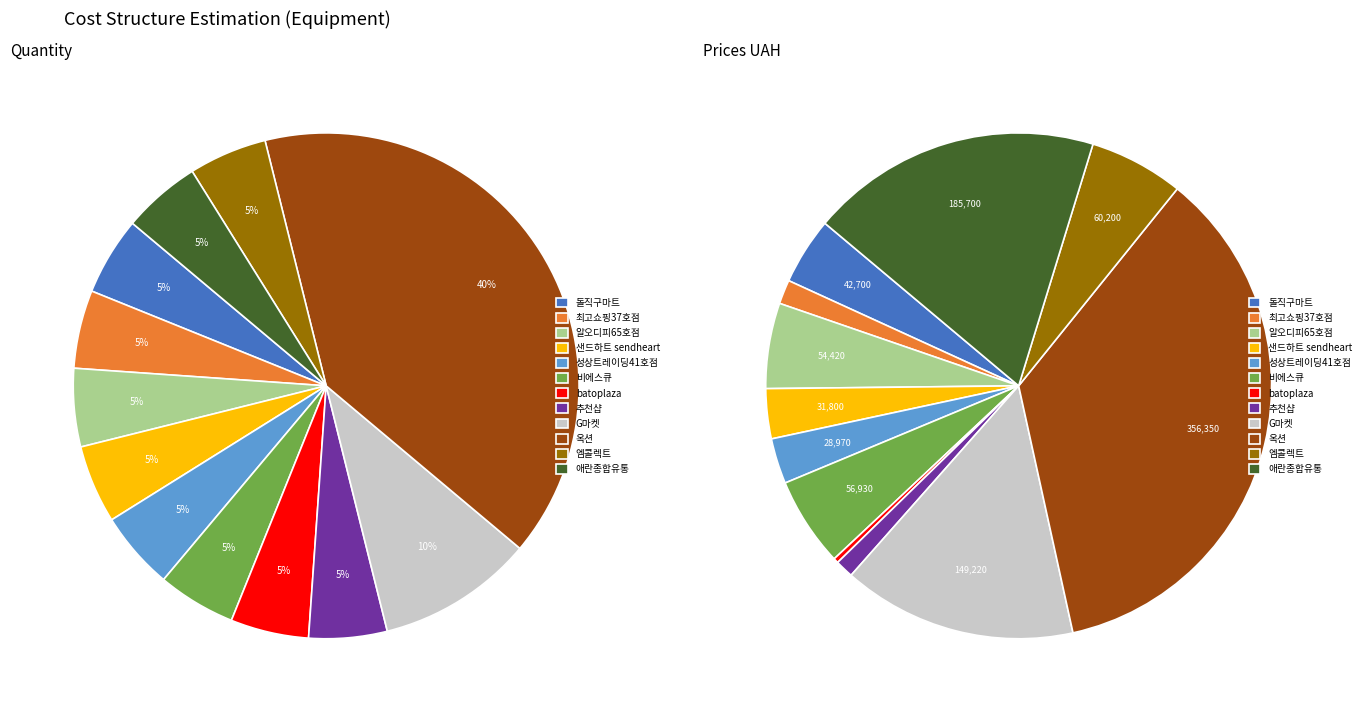

Count the number of slices in the pie.

12